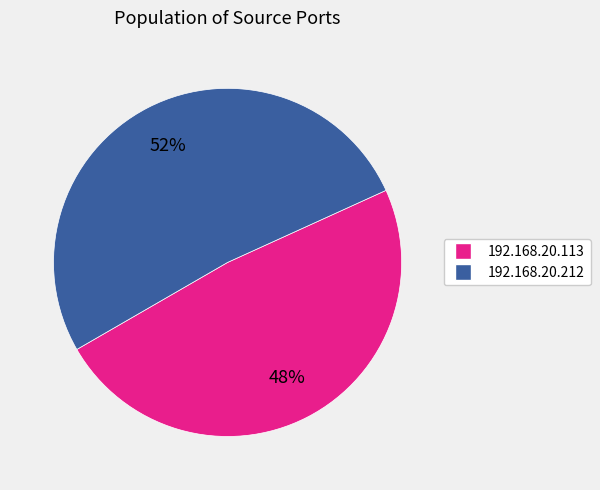

To the nearest percent, what portion does 192.168.20.113 represent?

48%